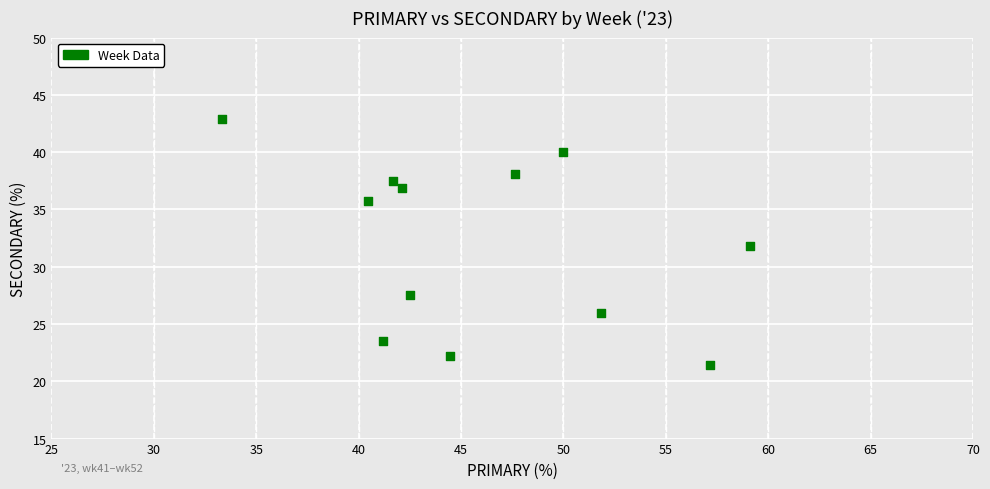

What is the range of X values (max minus min)?

25.8